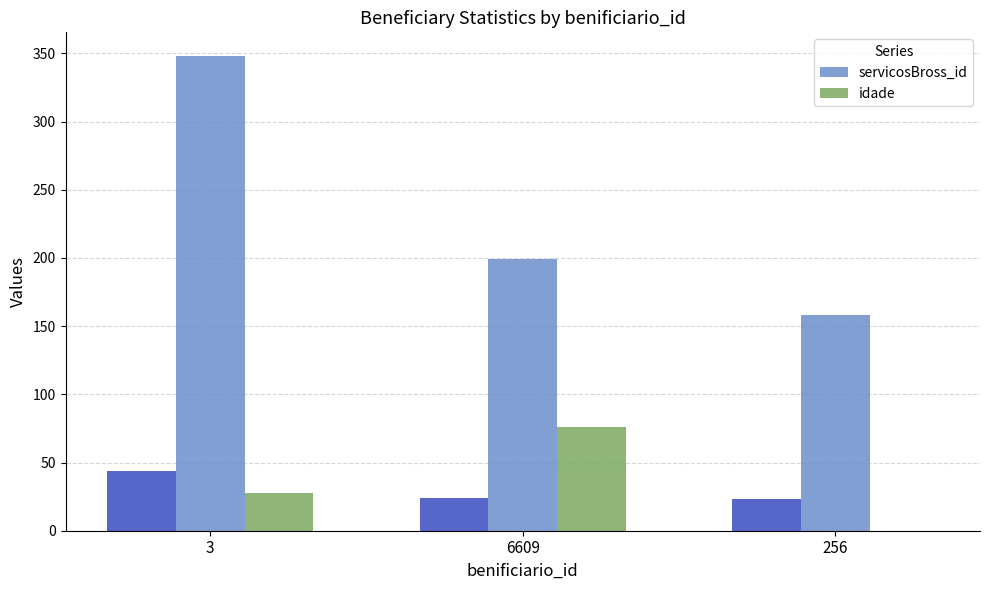

What position from the left is 3?

1